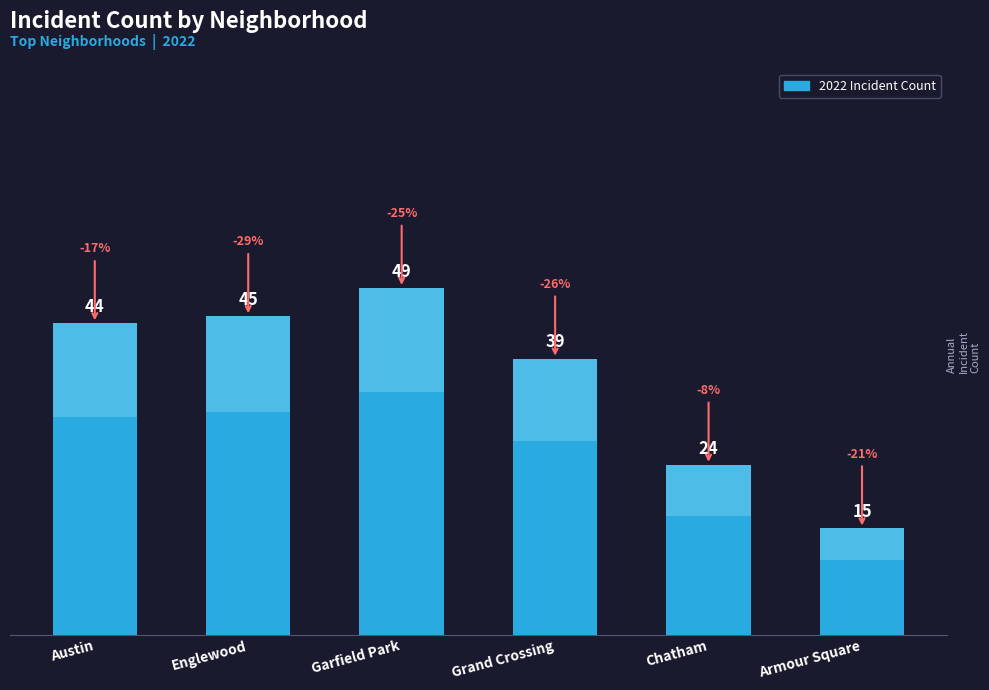

Reading left to right, transcribe all the data shown in this chart.

Austin=44	Englewood=45	Garfield Park=49	Grand Crossing=39	Chatham=24	Armour Square=15